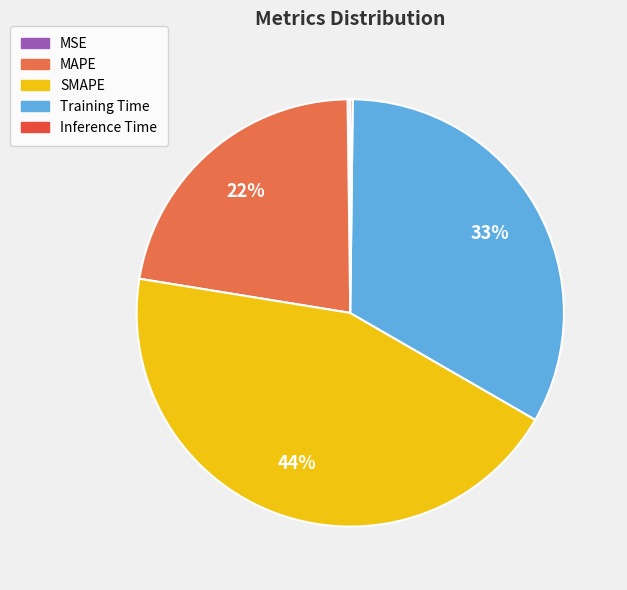

Which category has the biggest portion of the pie?

SMAPE